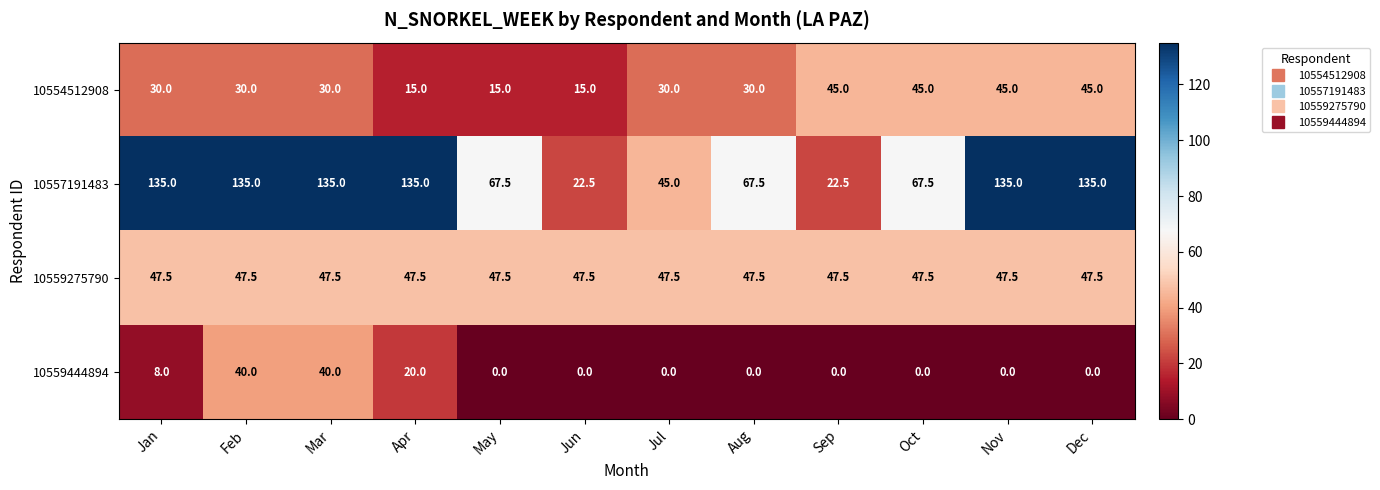

Which series has the largest total across all categories?

10557191483